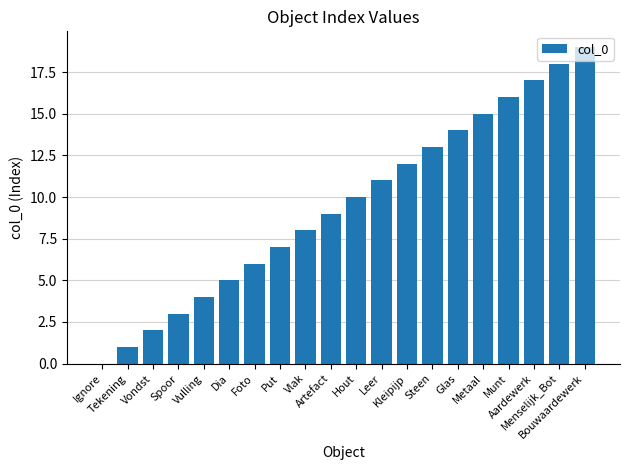

The chart shows a value of 19 at Kleipijp. True or false?

False